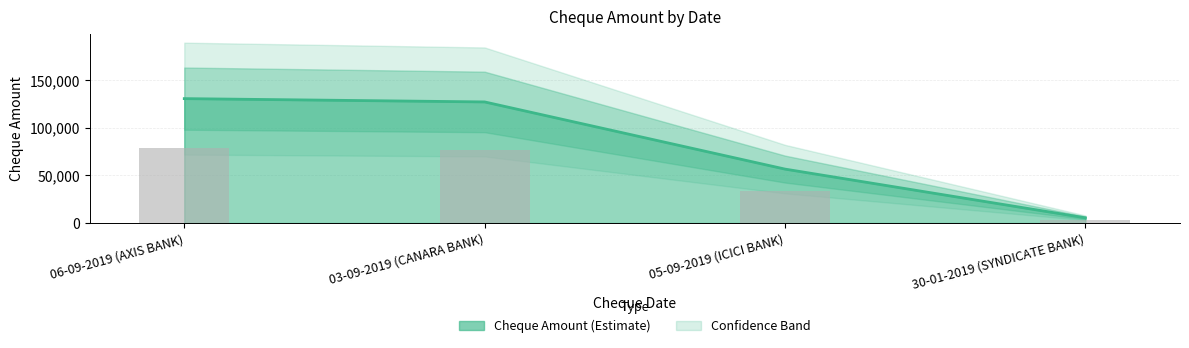

At which label is the value closest to 67881?

05-09-2019 (ICICI BANK)